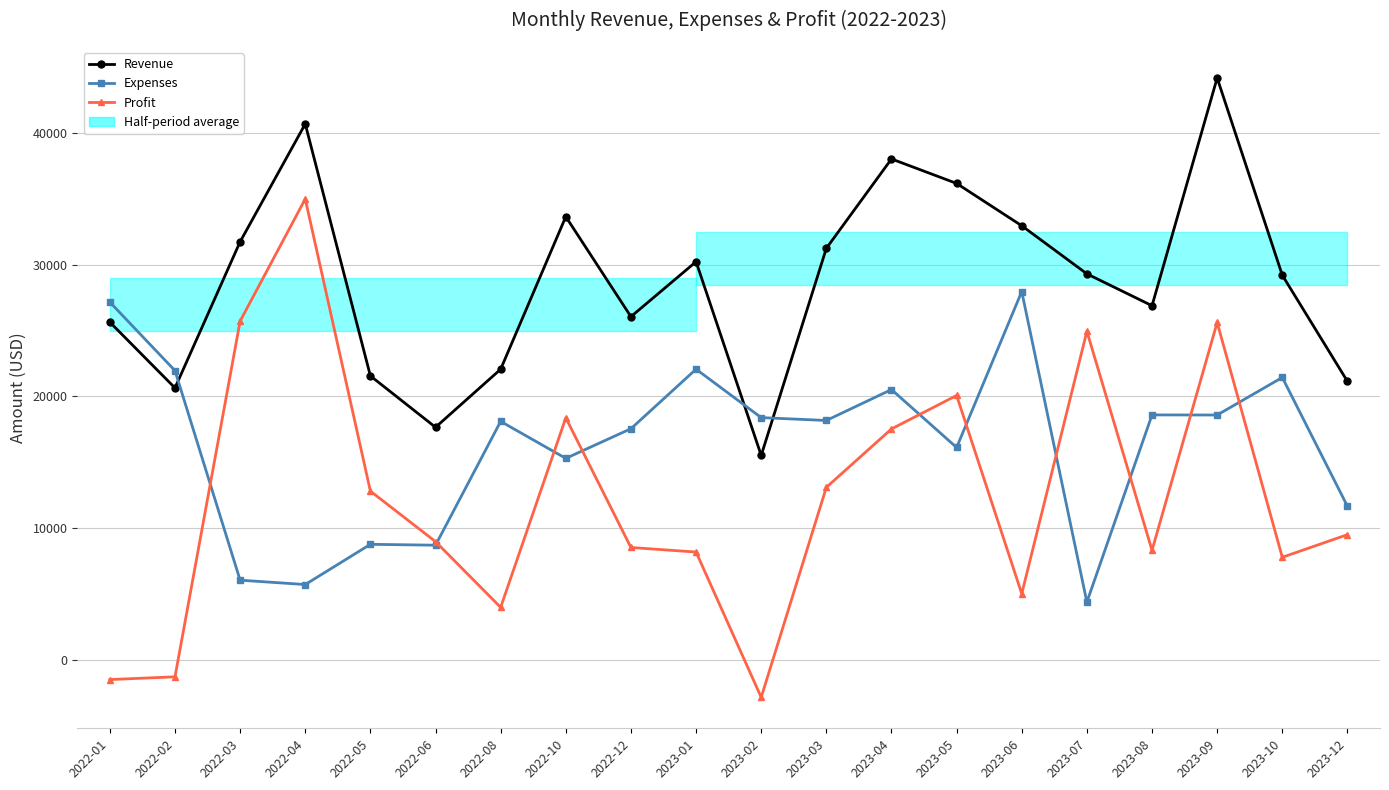

How many data points does each series have?

20